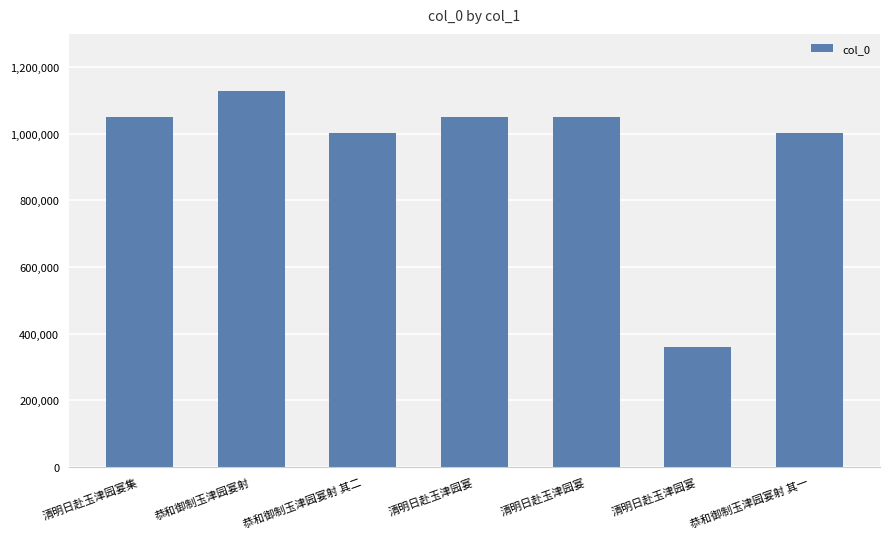

Reading left to right, list all the values displayed in this chart.

1049659	1127912	1002885	1051328	1051182	360933	1002884